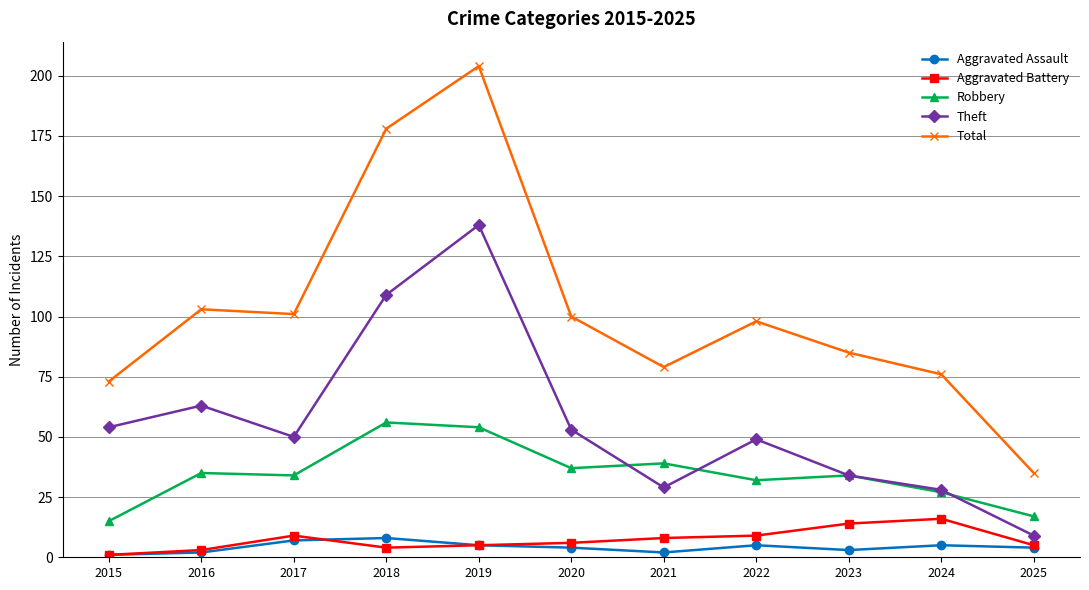

What is the value of the Aggravated Battery point at the 1st from the left?

1